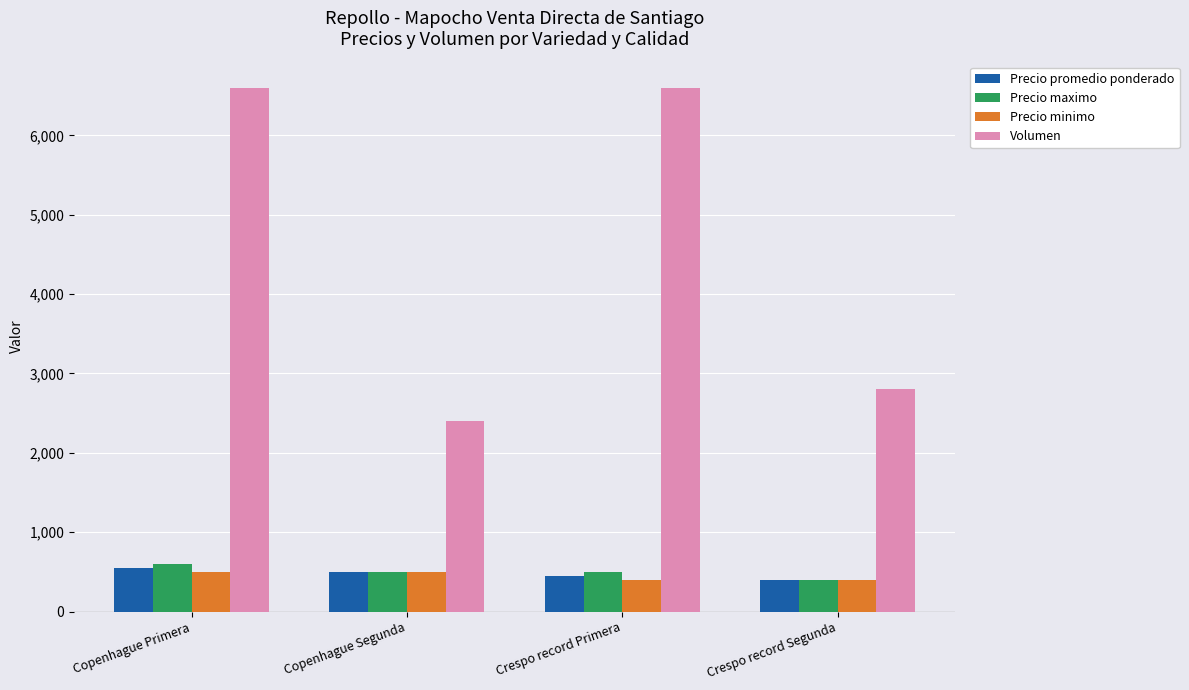

How many bars are there in total?

16